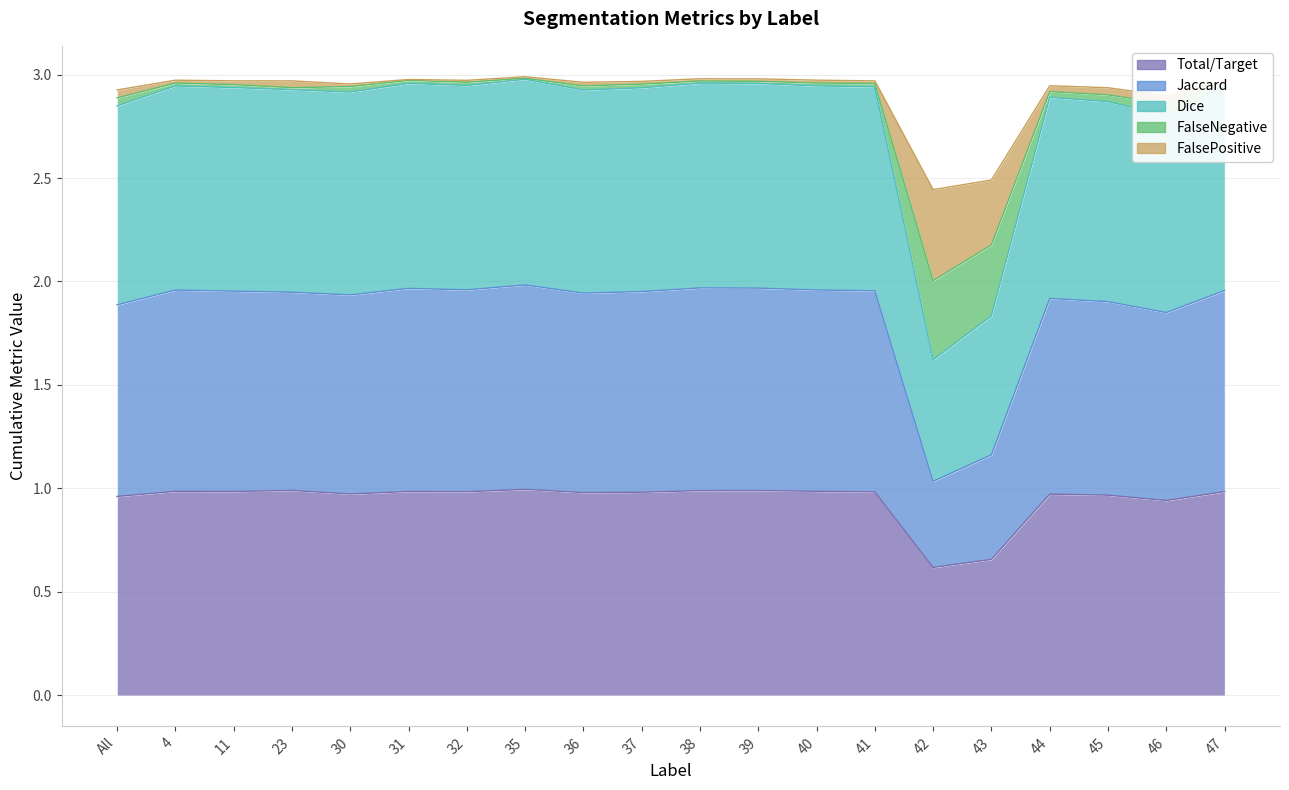

At how many categories does at least one series exceed 2?

20